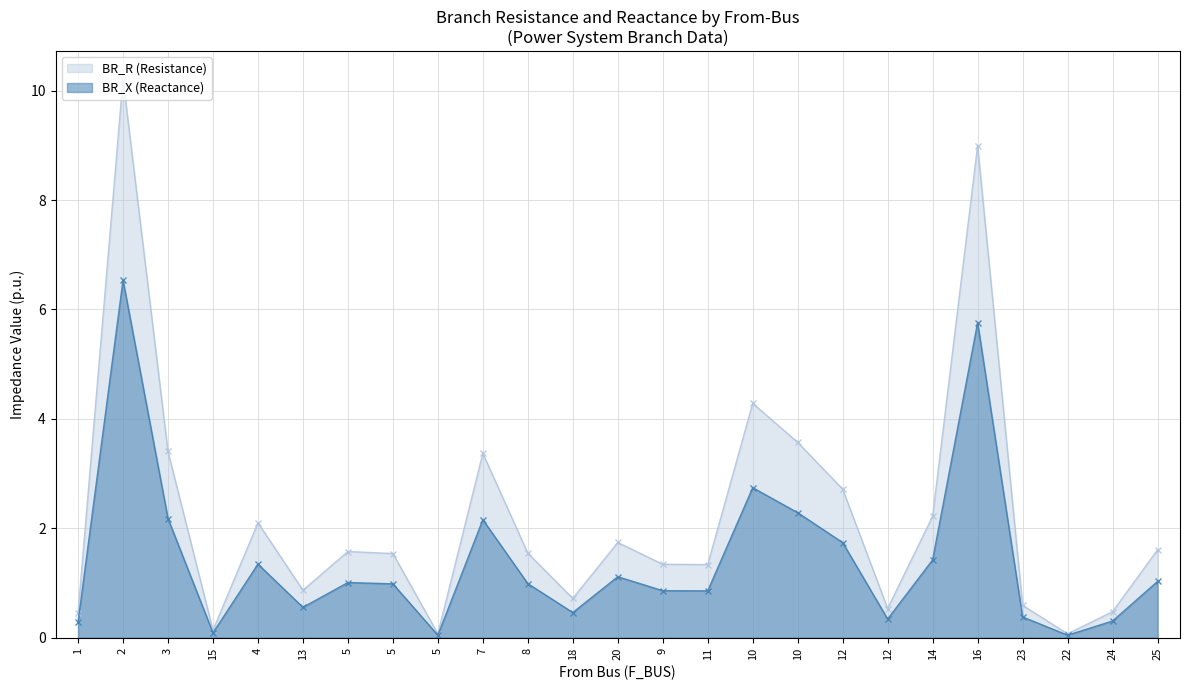

The BR_R series shows 2.3 at 10. True or false?

True